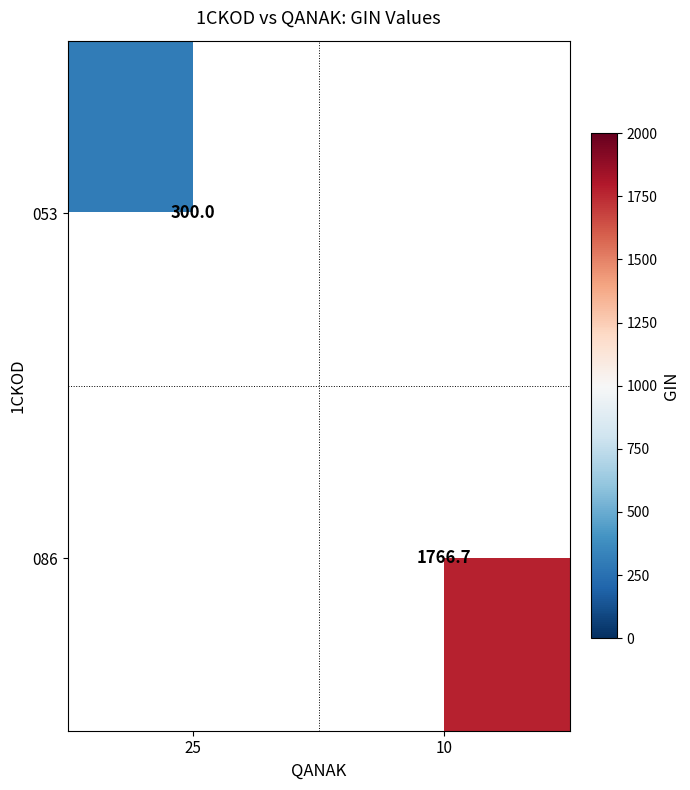

Is it true that 053 equals 300.0 at 25?

True